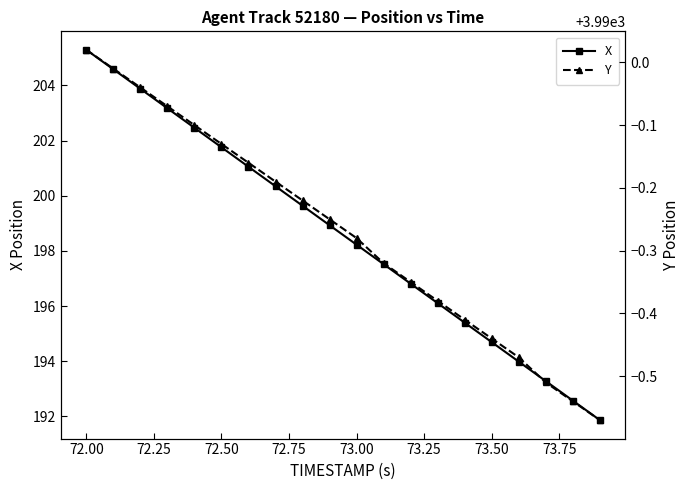

Is this an area chart (filled region under the line)?

No